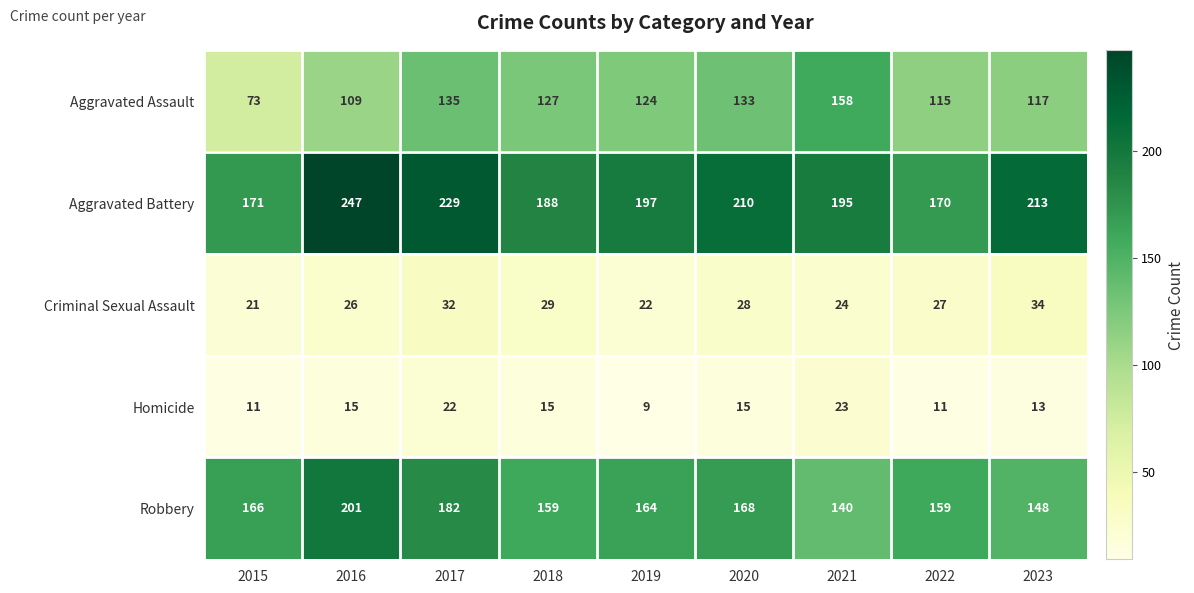

What is the difference between the maximum and minimum values in the Aggravated Assault series?

85